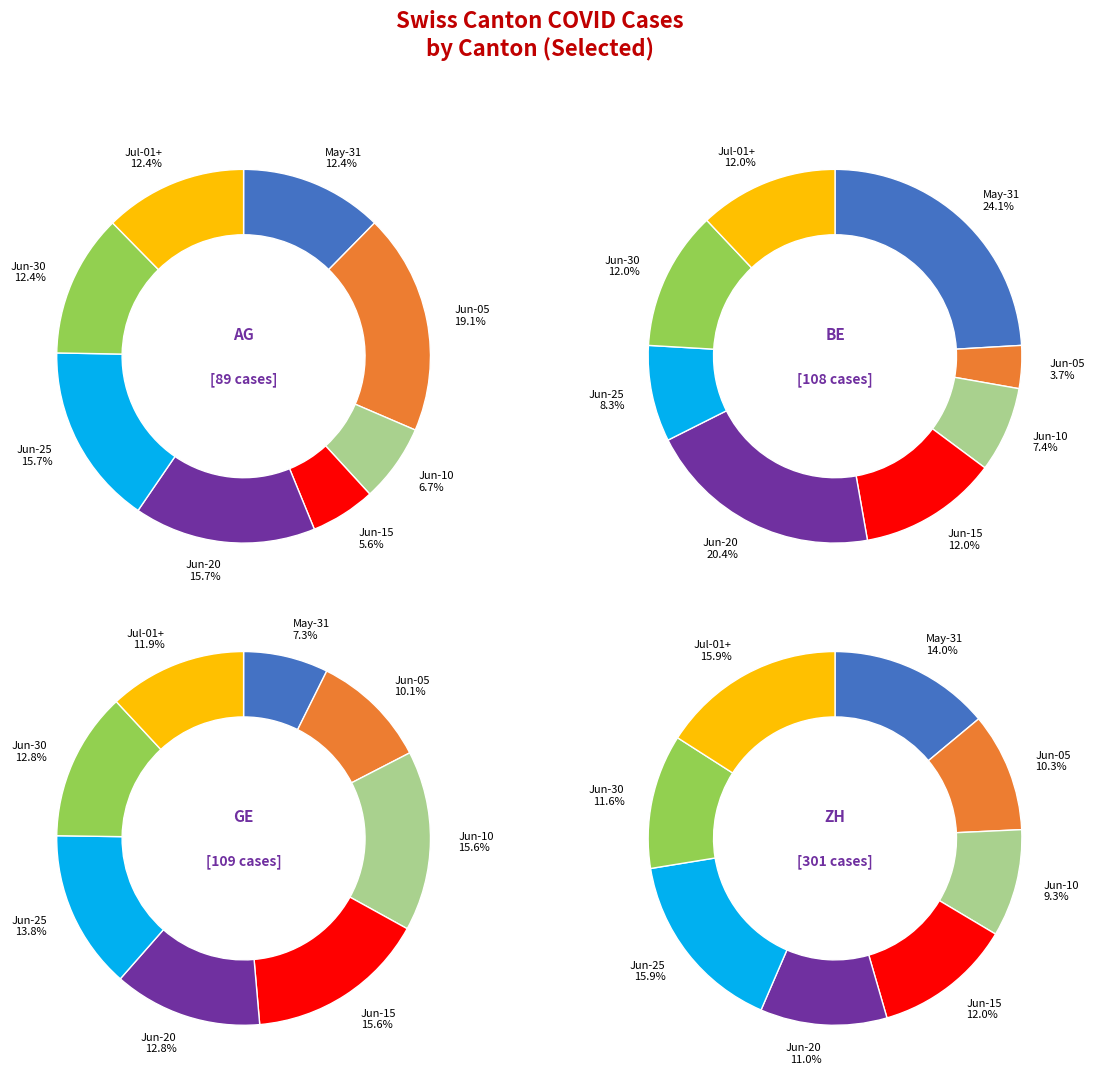

Which slice is the largest?

2020-05-31